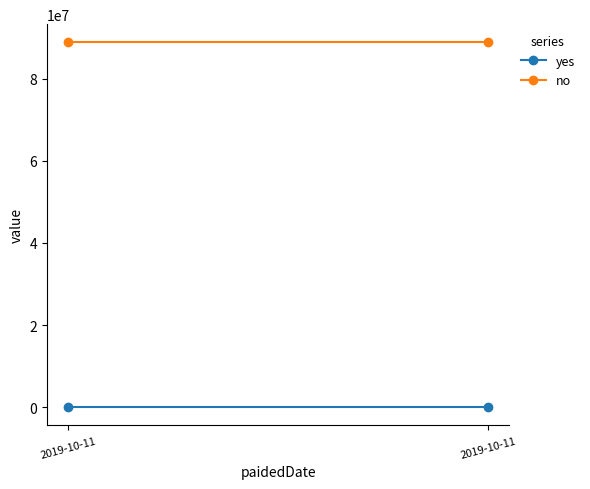

Is the value of no at 2019-10-11 greater than the value of yes at 2019-10-11?

Yes